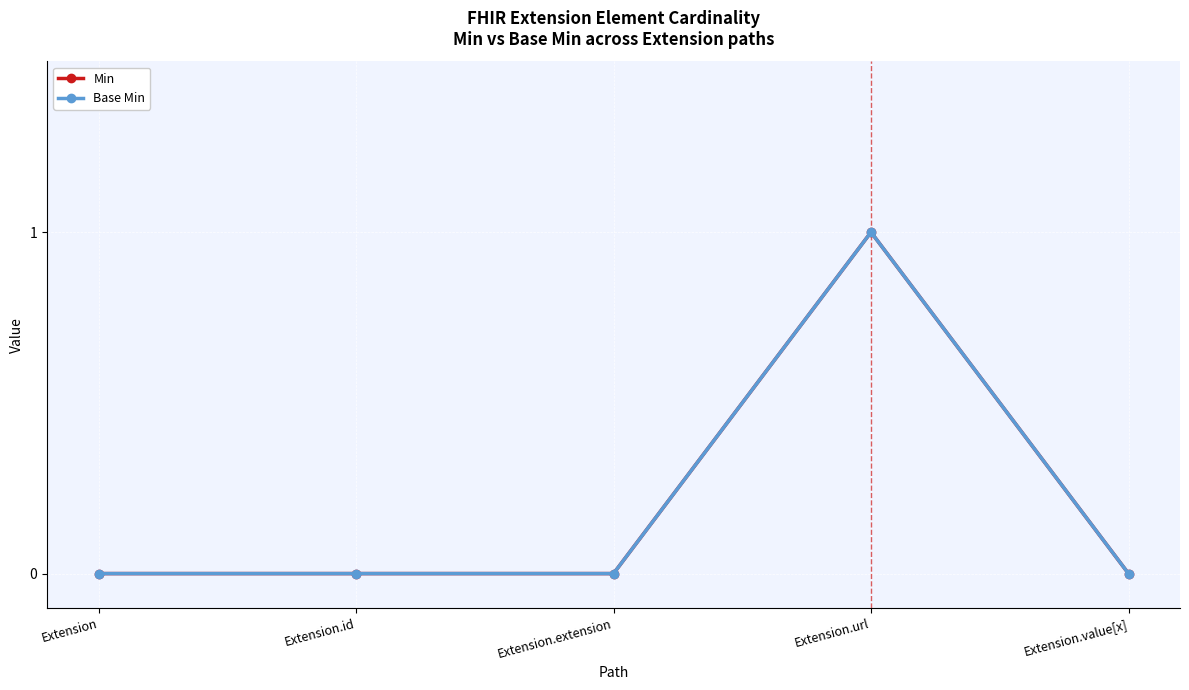

At which category does the chart reach its peak across all series?

Extension.url